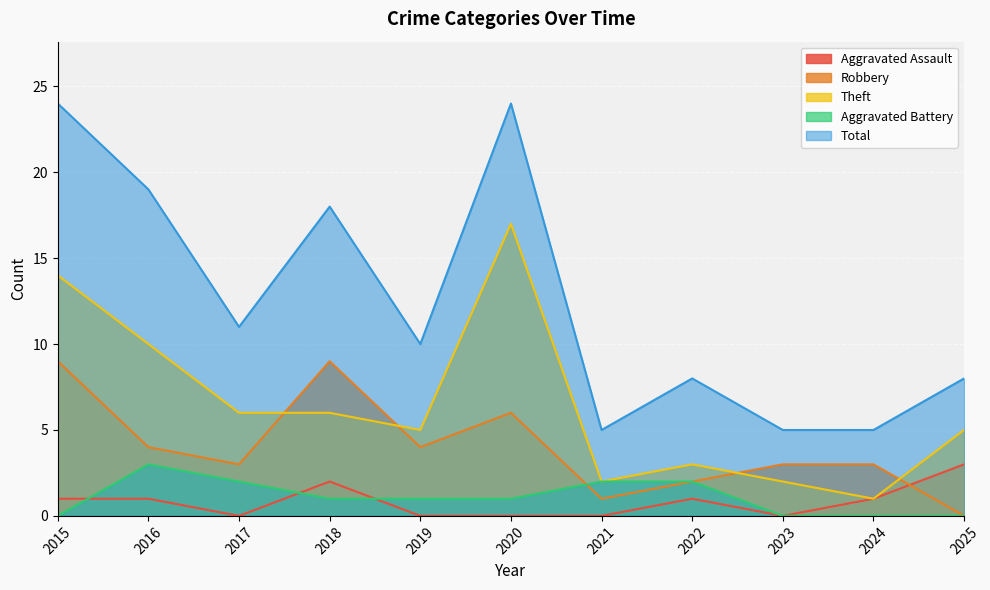

Where do Robbery and Theft first cross each other?

2017 and 2018